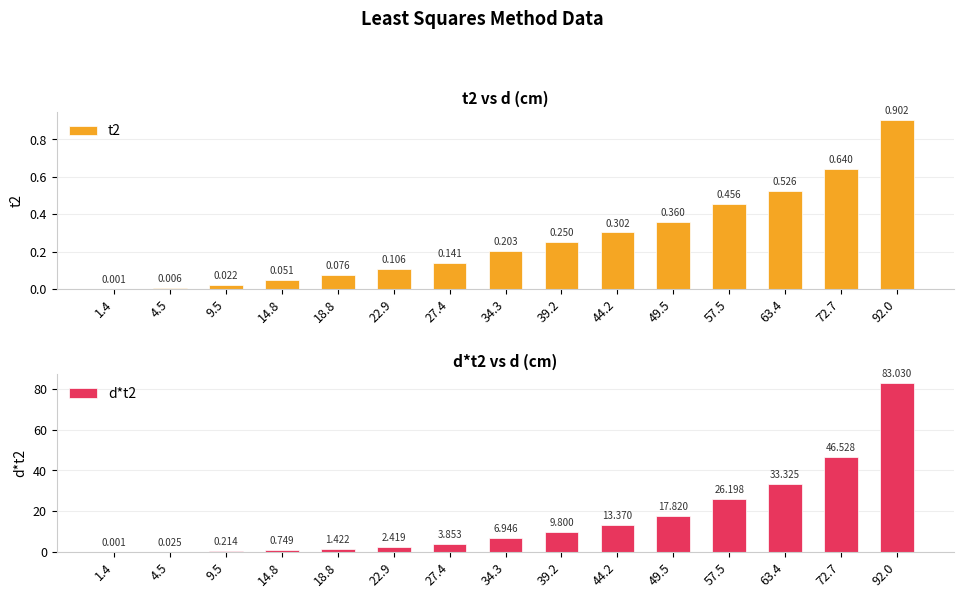

Read the t2 value at 39.2.

0.2